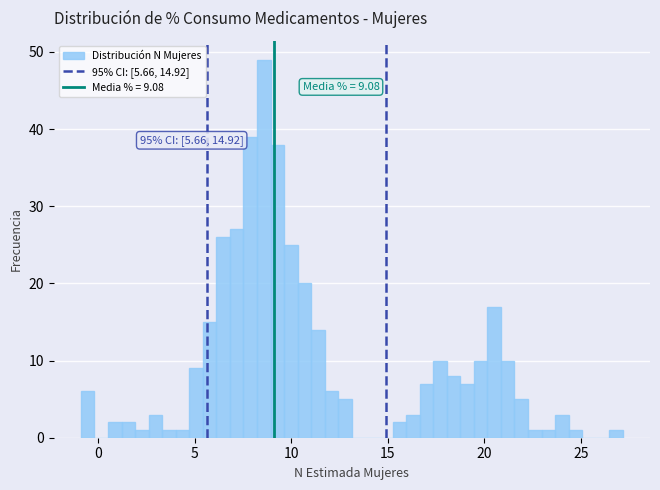

Around what value on the x-axis is the tallest bar? Give the approximate position of its centre, as read against the axis.

8.5